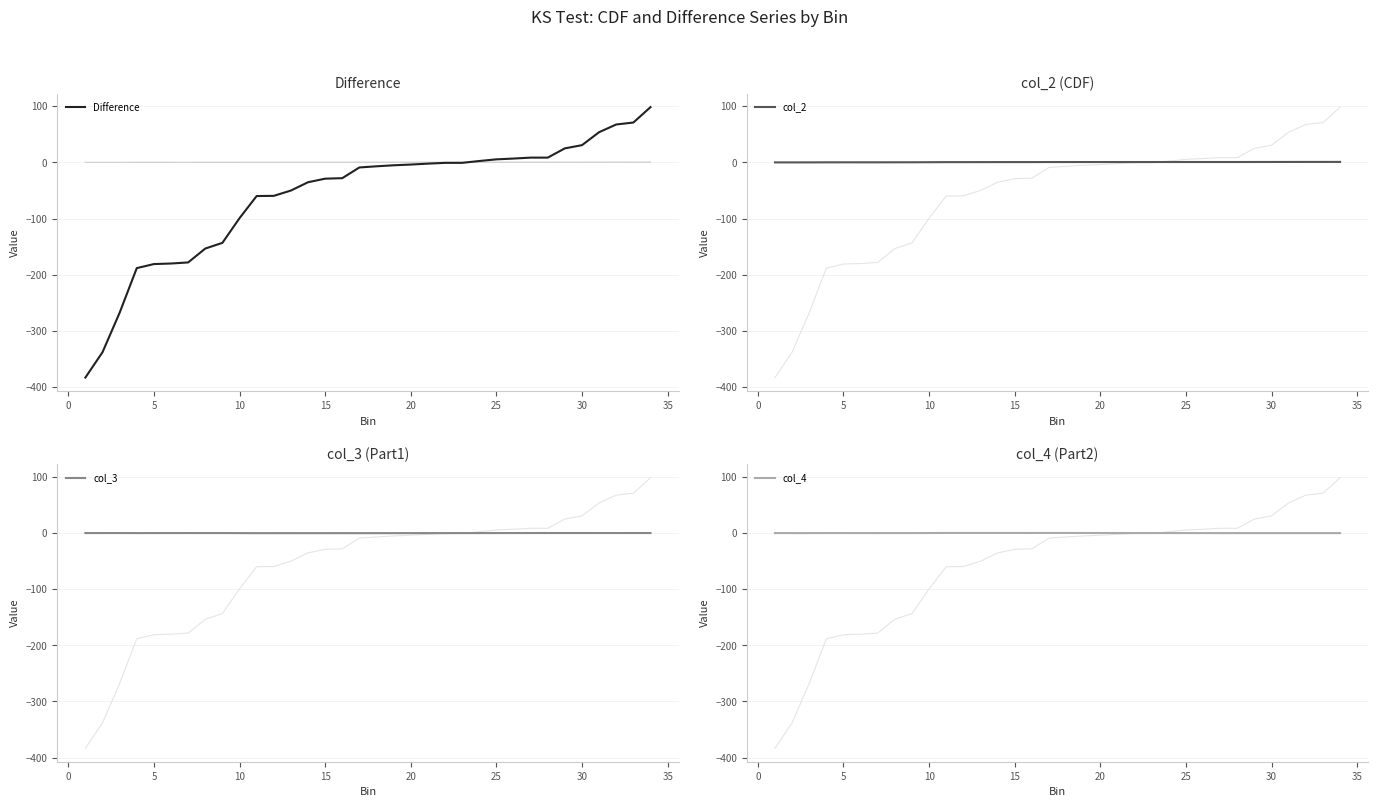

At which label is col_4 closest to 0?

20